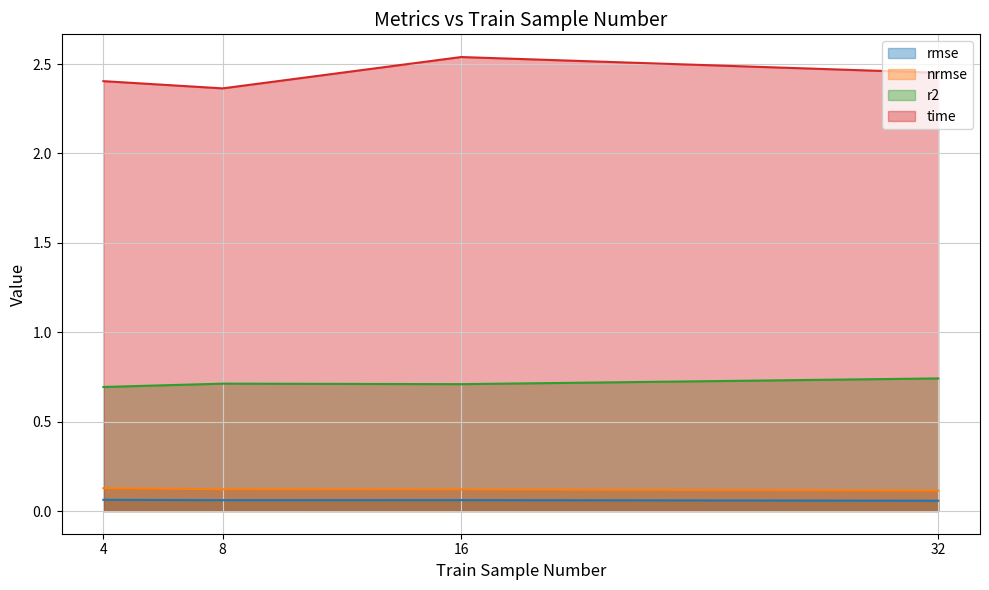

Does the chart display data point markers on the line(s)?

No